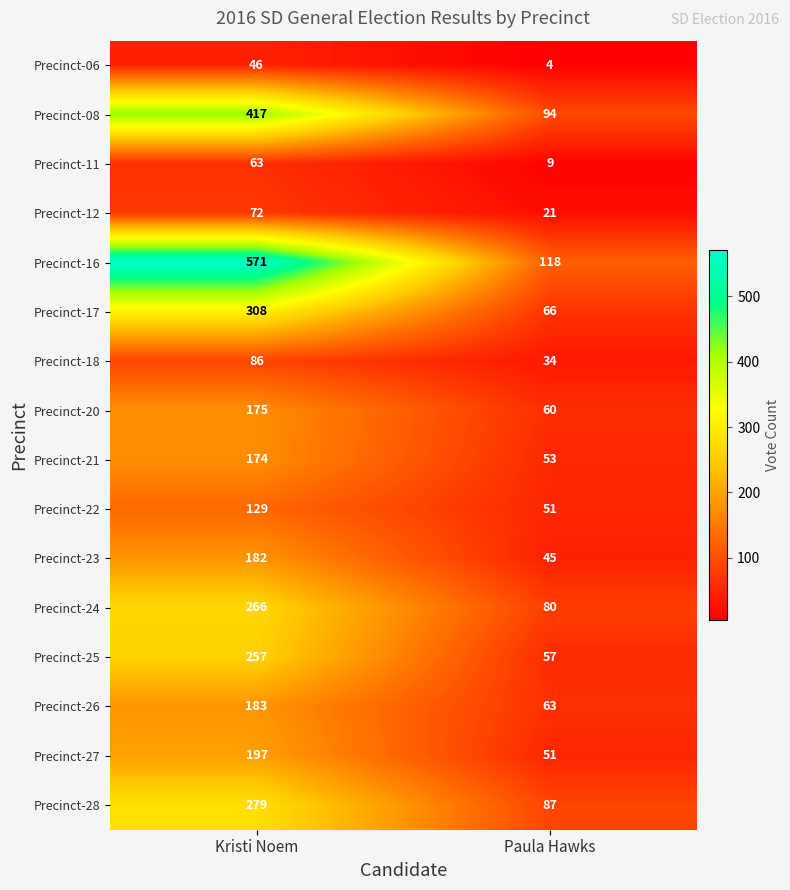

At which category is the sum across all series the highest?

Kristi Noem